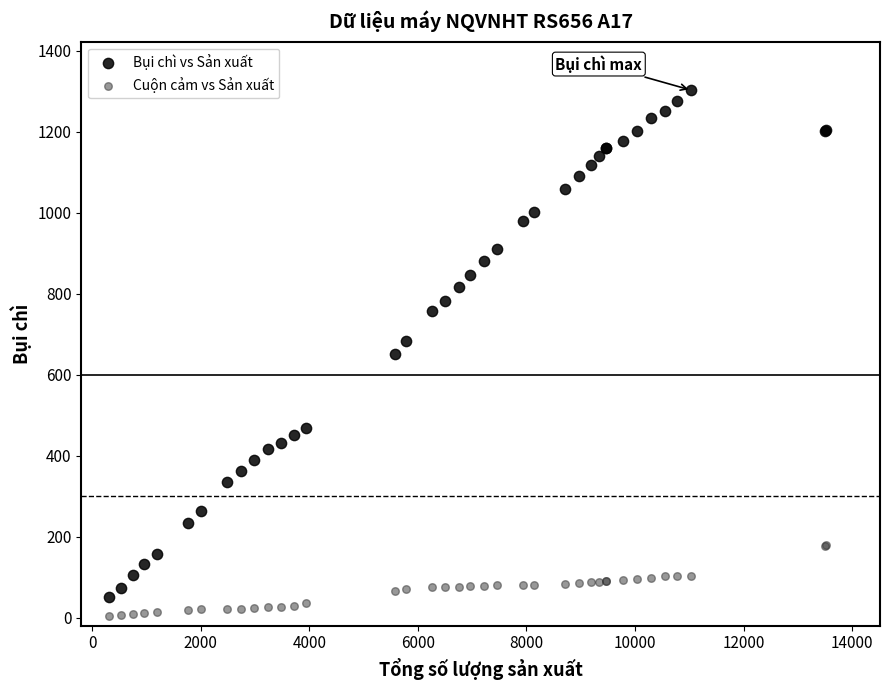

Which series contains the highest Y value?

Bụi chì vs Sản xuất